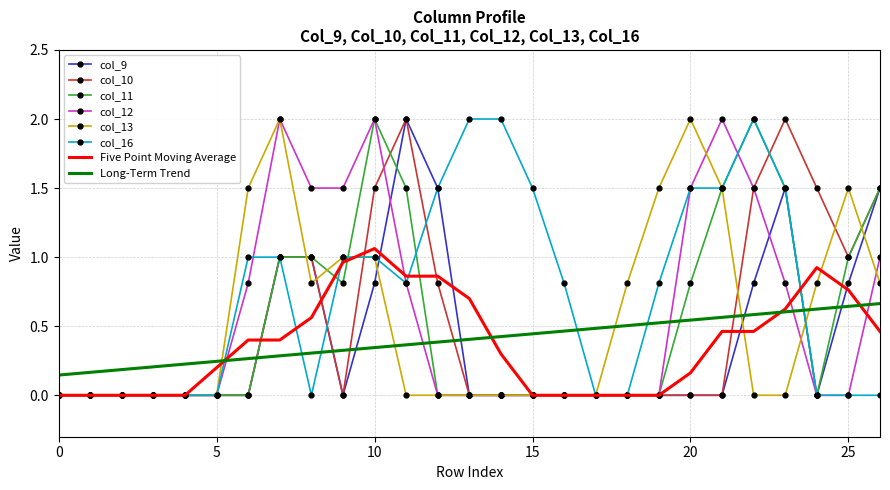

Which series has the largest total across all categories?

col_16